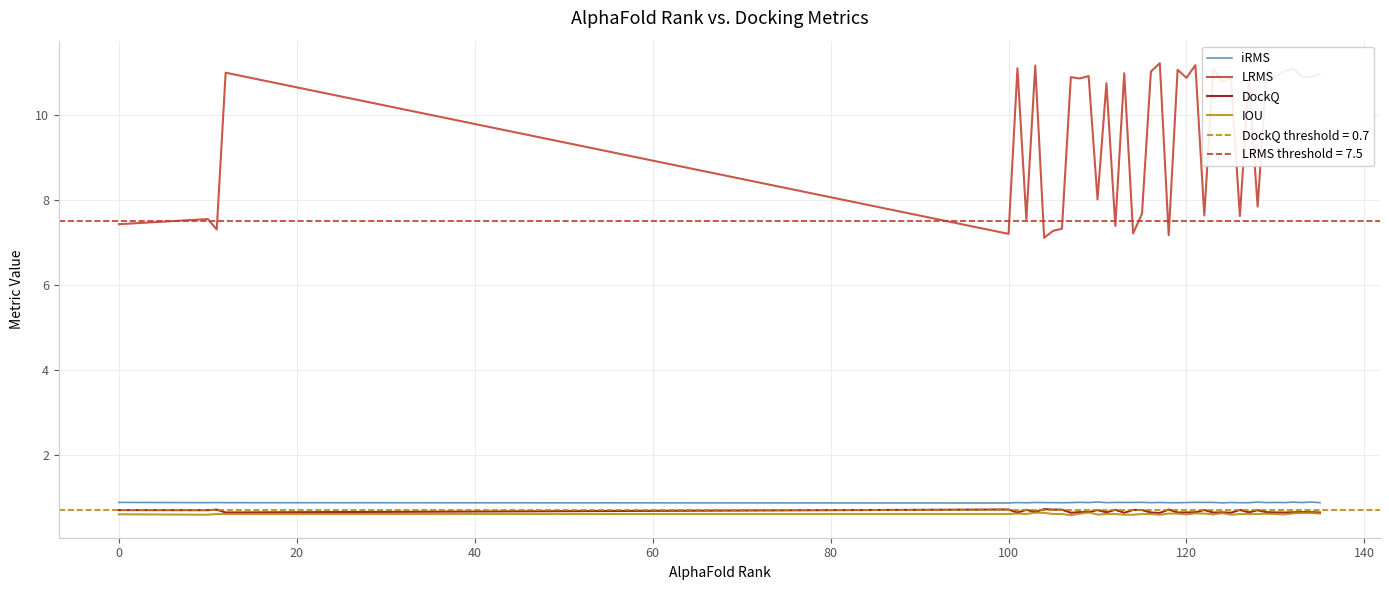

At how many categories does at least one series exceed 2?

40